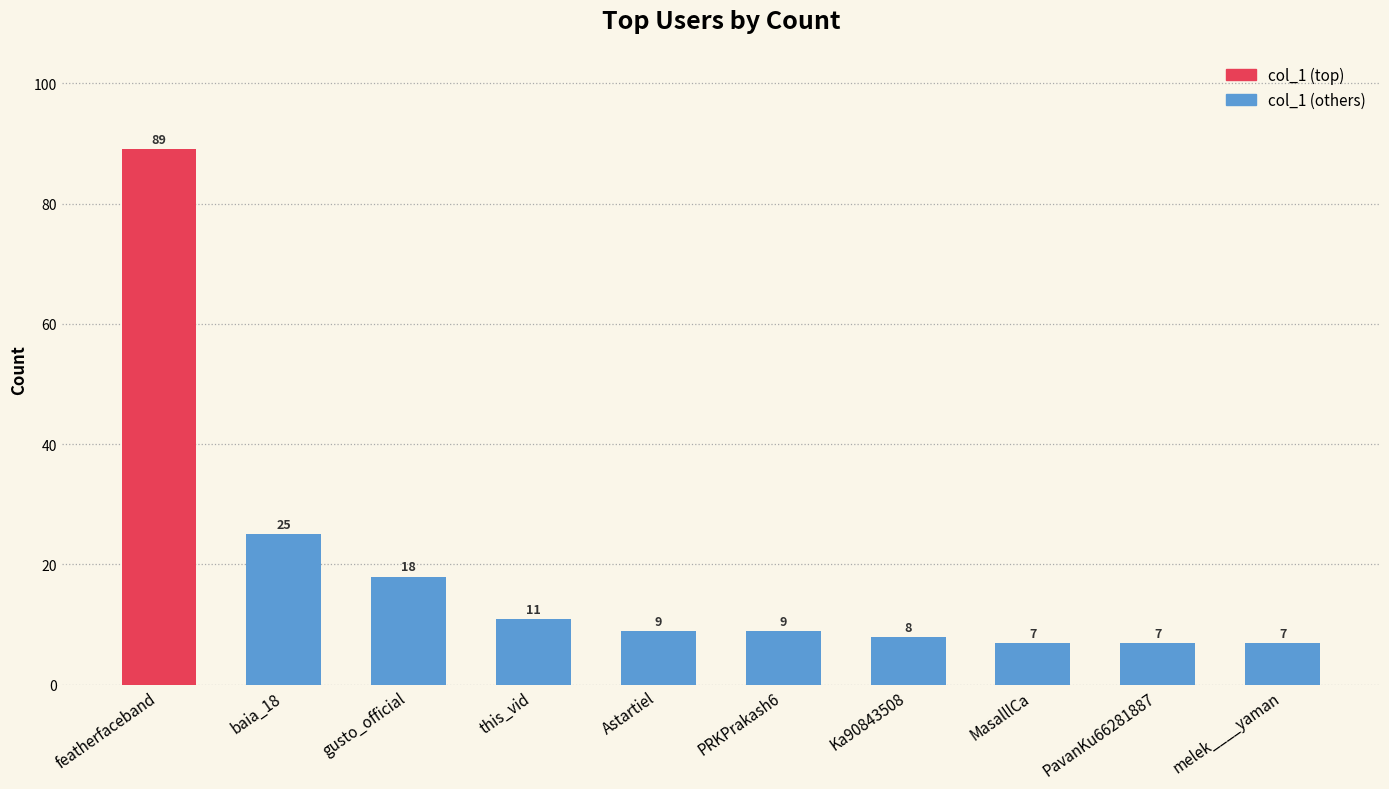

Reading left to right, list all the values displayed in this chart.

featherfaceband=89	baia_18=25	gusto_official=18	this_vid=11	Astartiel=9	PRKPrakash6=9	Ka90843508=8	MasalllCa=7	PavanKu66281887=7	melek____yaman=7